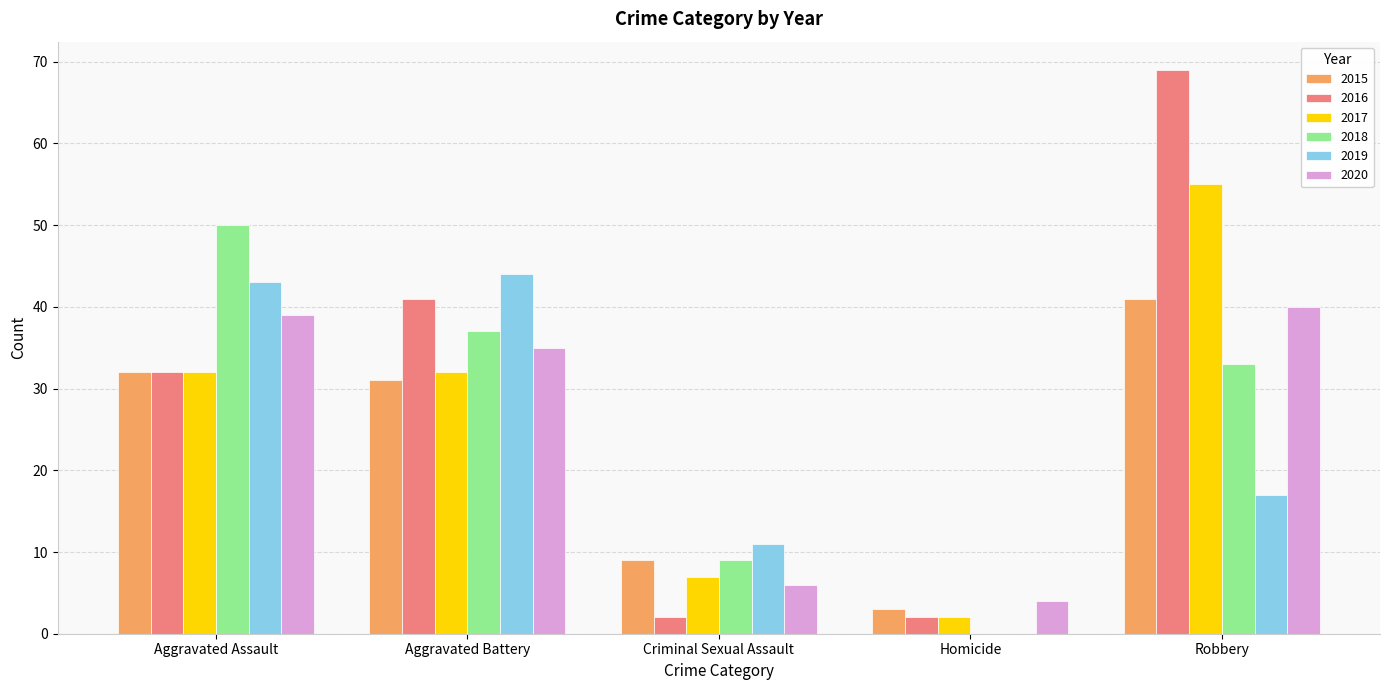

Which label corresponds to the largest value in the chart?

Robbery